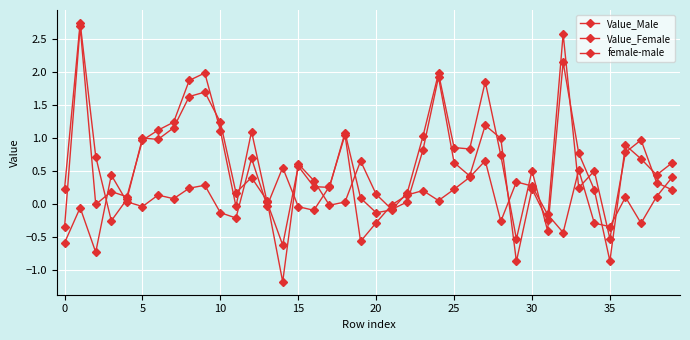

Count the number of categories in the chart.

40